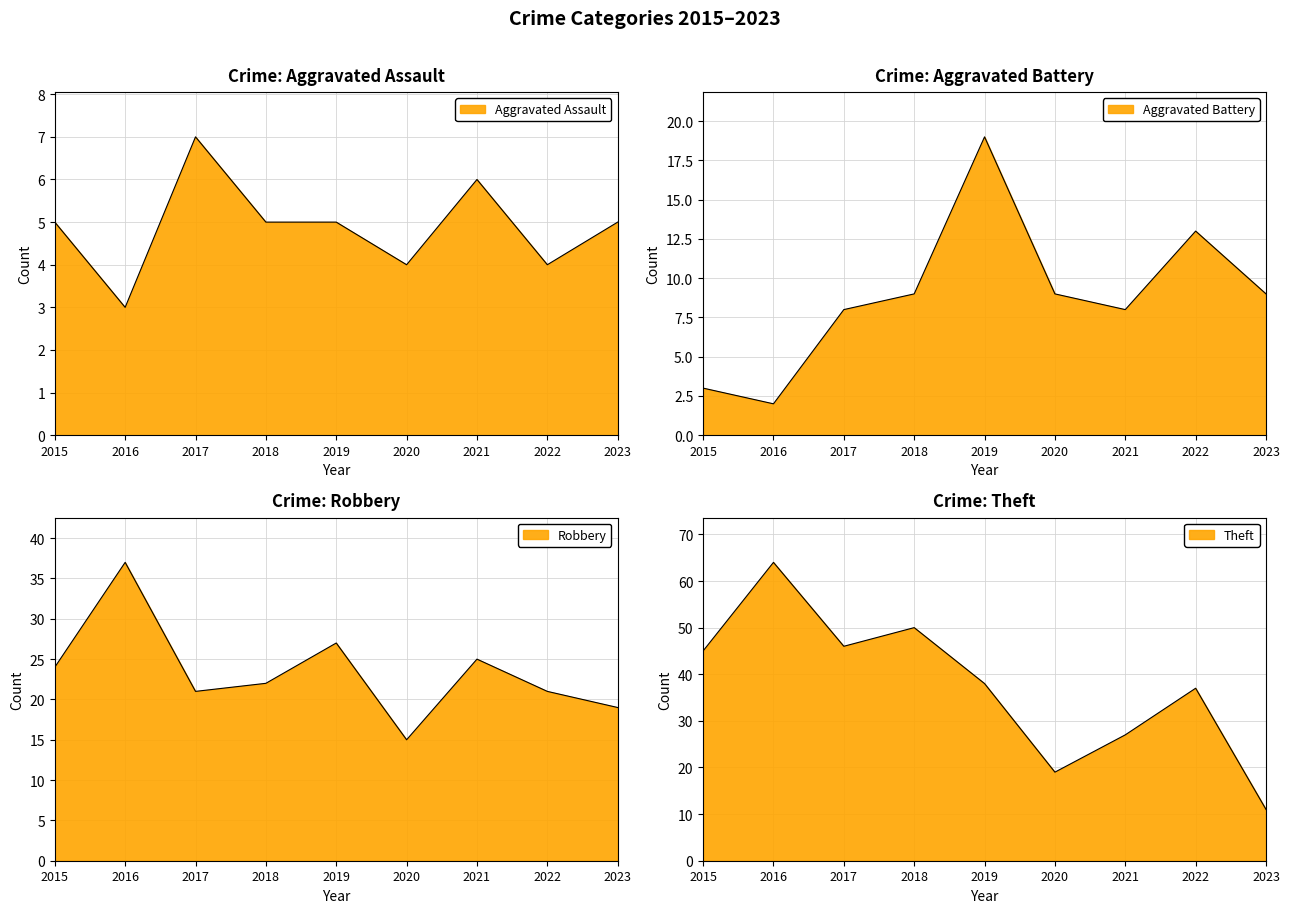

At which category does the chart reach its peak across all series?

2016